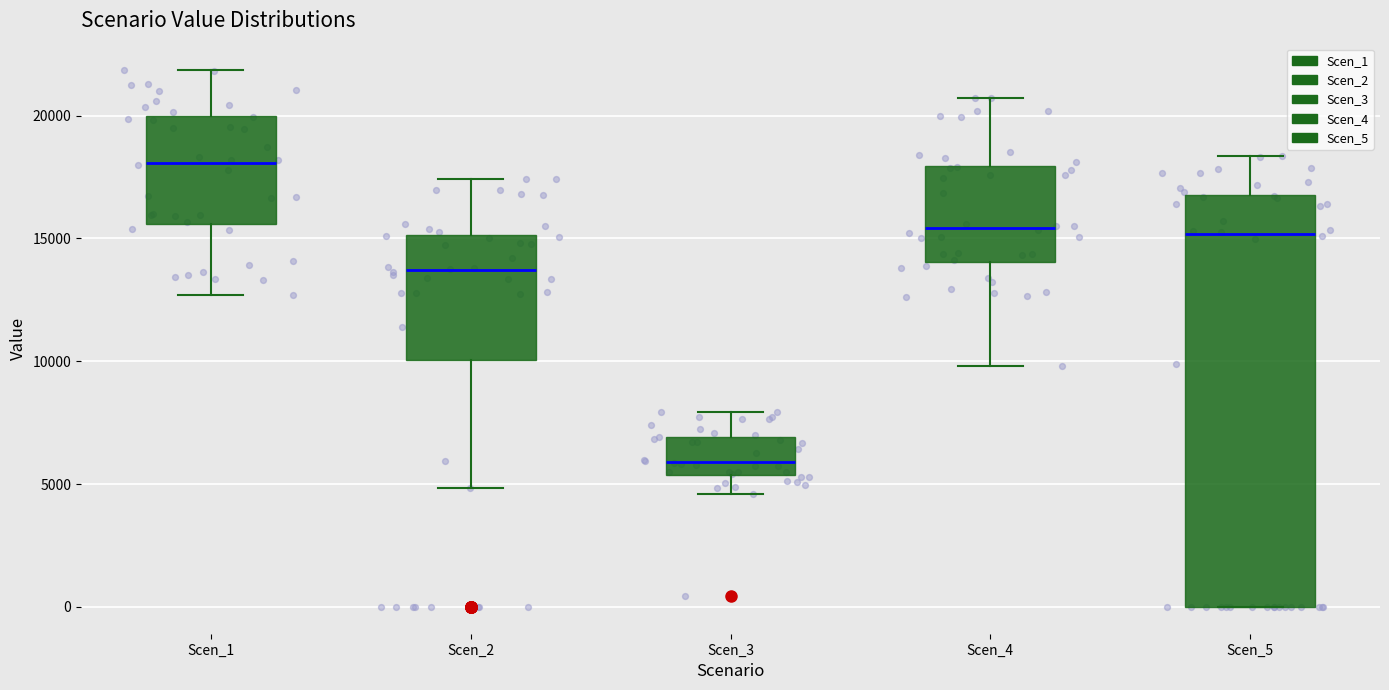

Comparing the boxes themselves (not the whiskers), which one is the tallest?

Scen_5